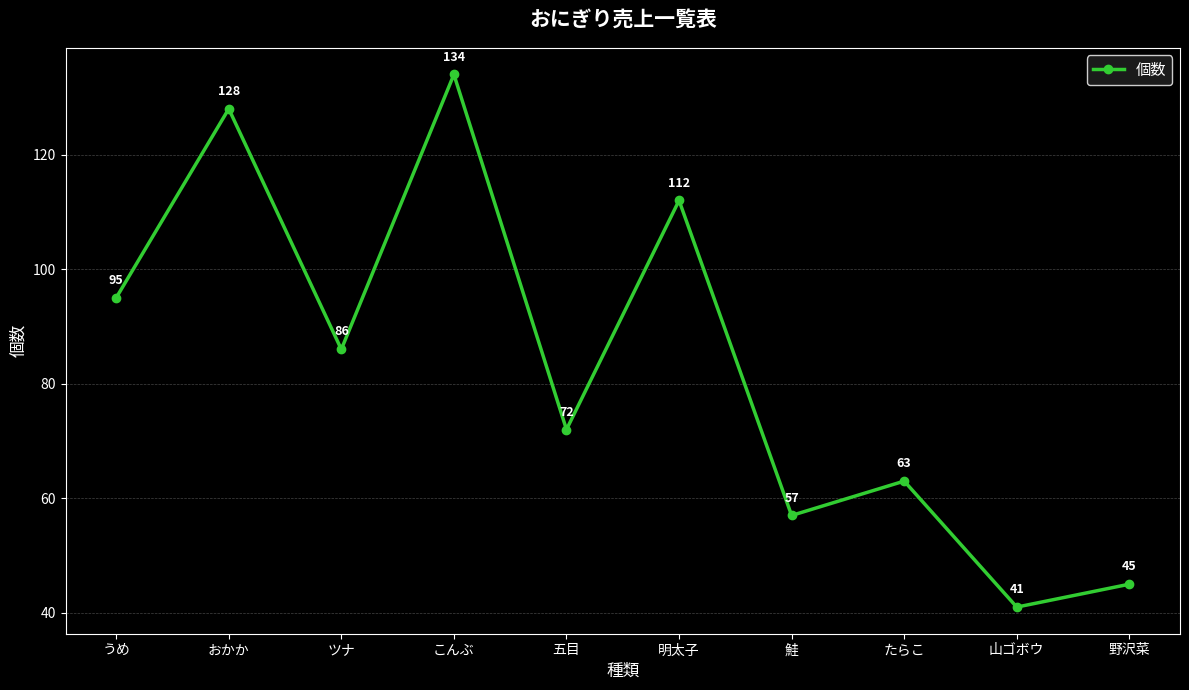

How many data points does each series have?

10